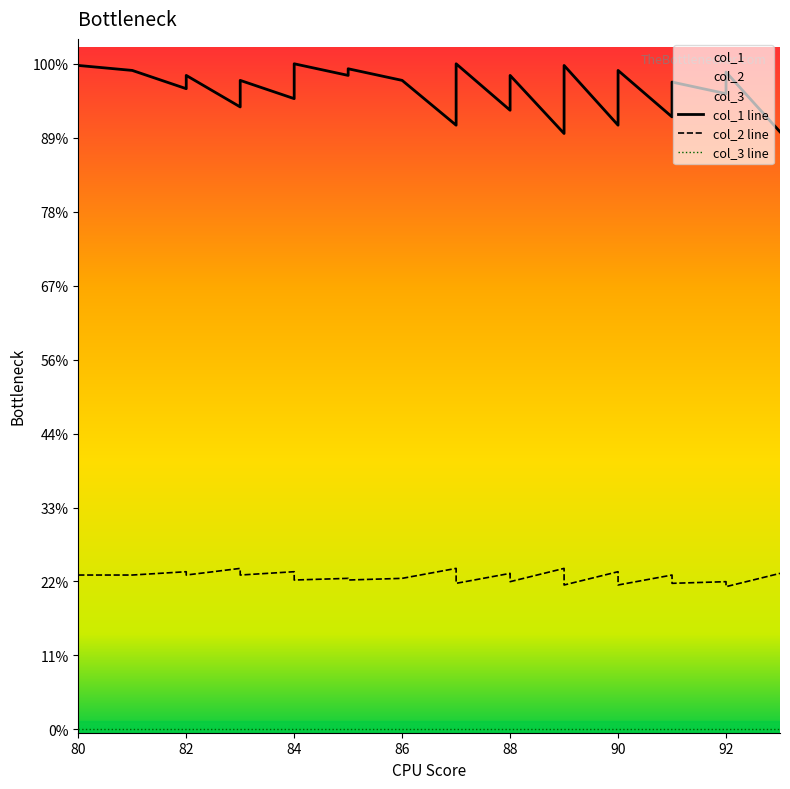

True or false: col_2 line and col_3 line cross at least once.

False